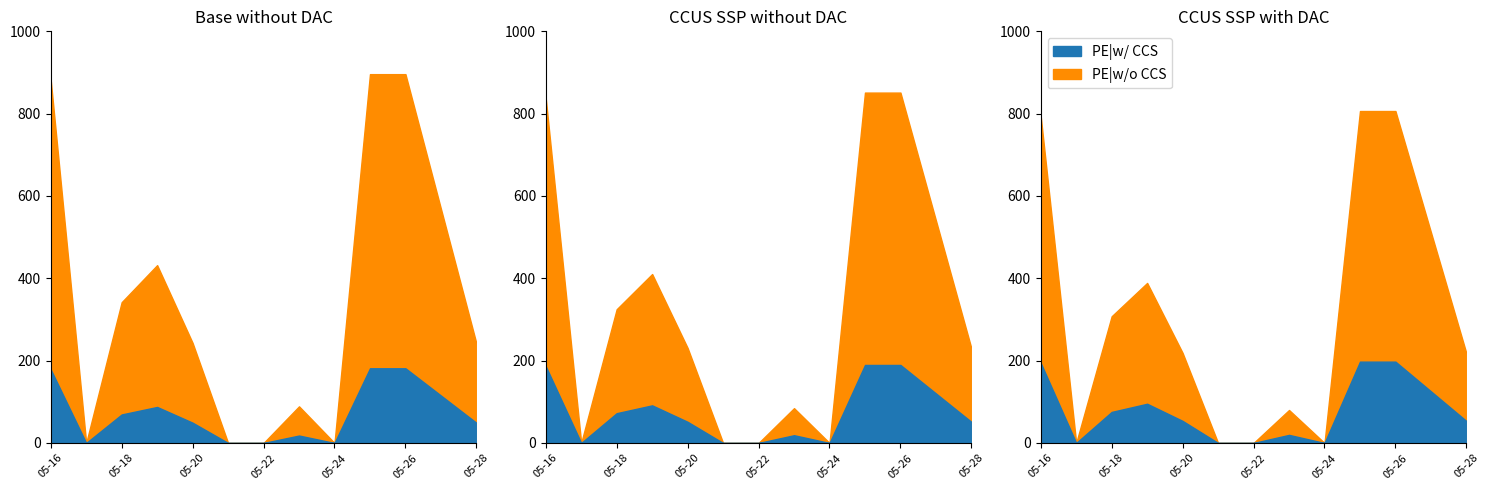

The value at 2023-05-28 is 242. True or false?

True